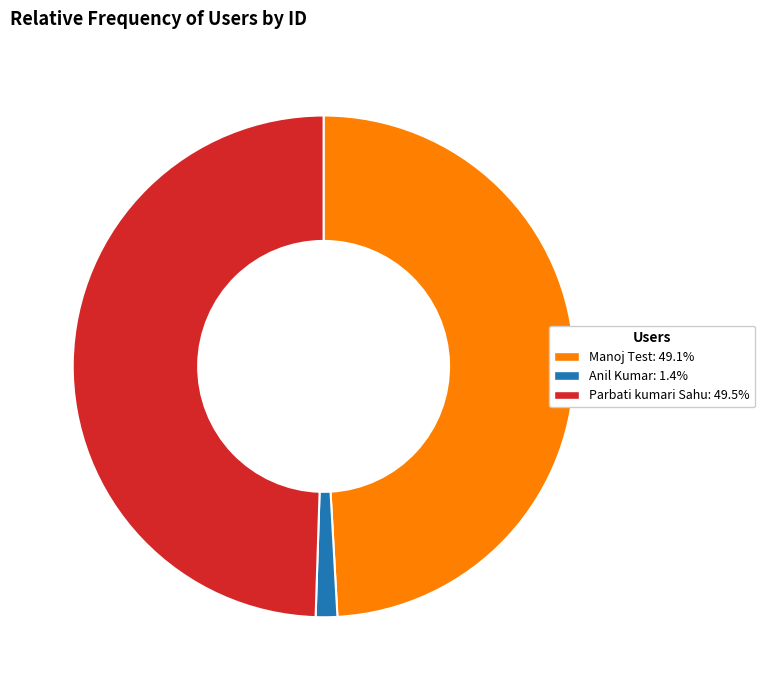

Which has a higher value, Manoj Test or Anil Kumar?

Manoj Test